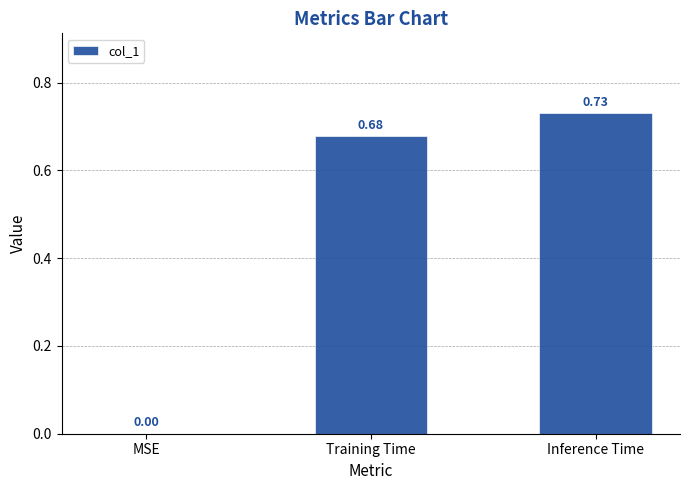

What is the sum of all values?

1.4